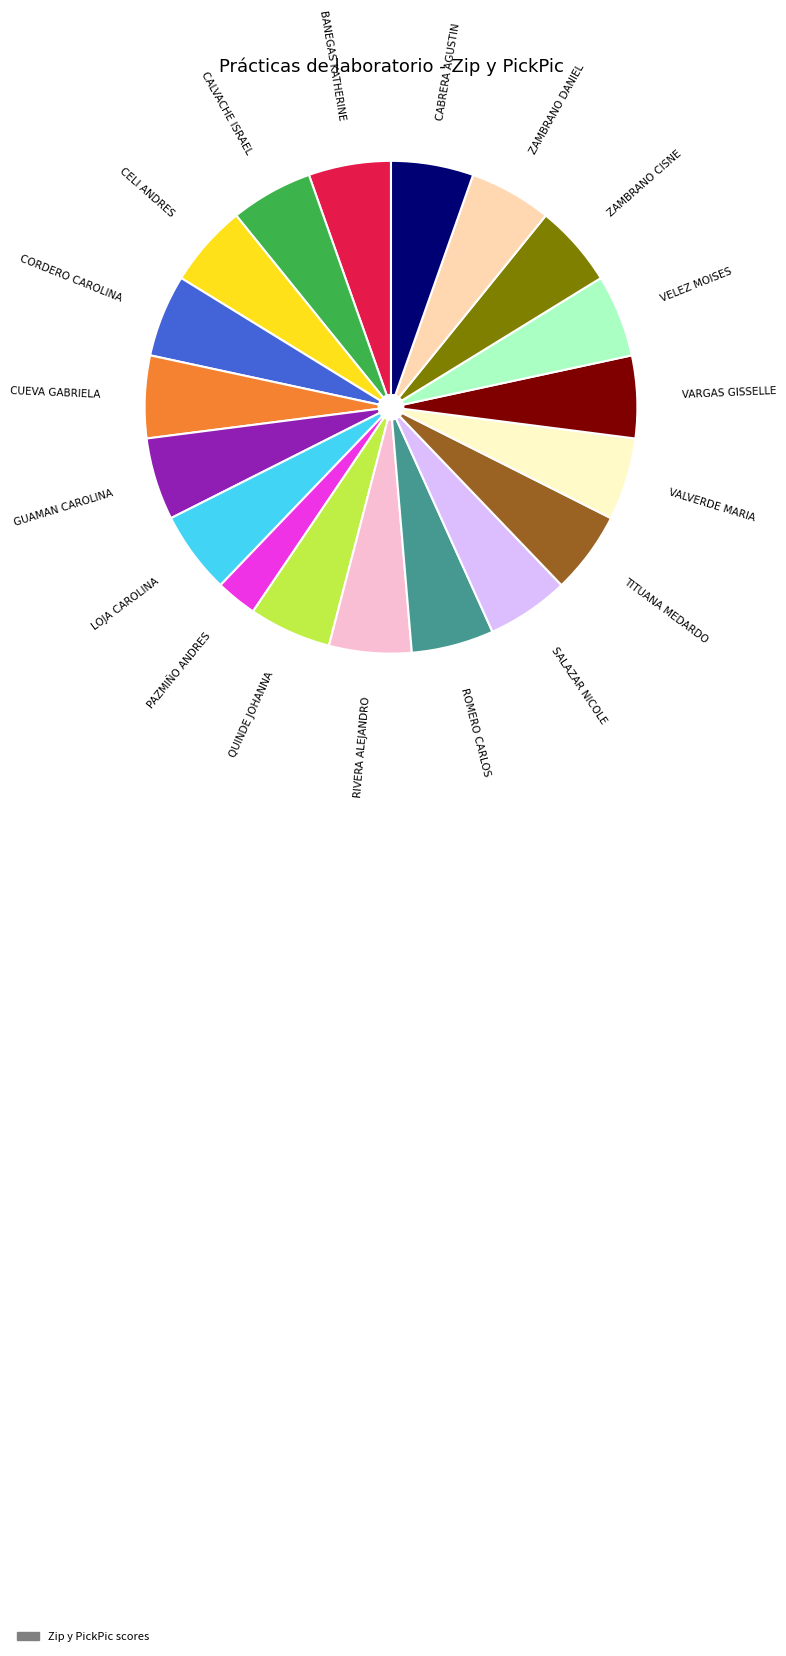

Is there any slice that represents more than half of the pie?

No